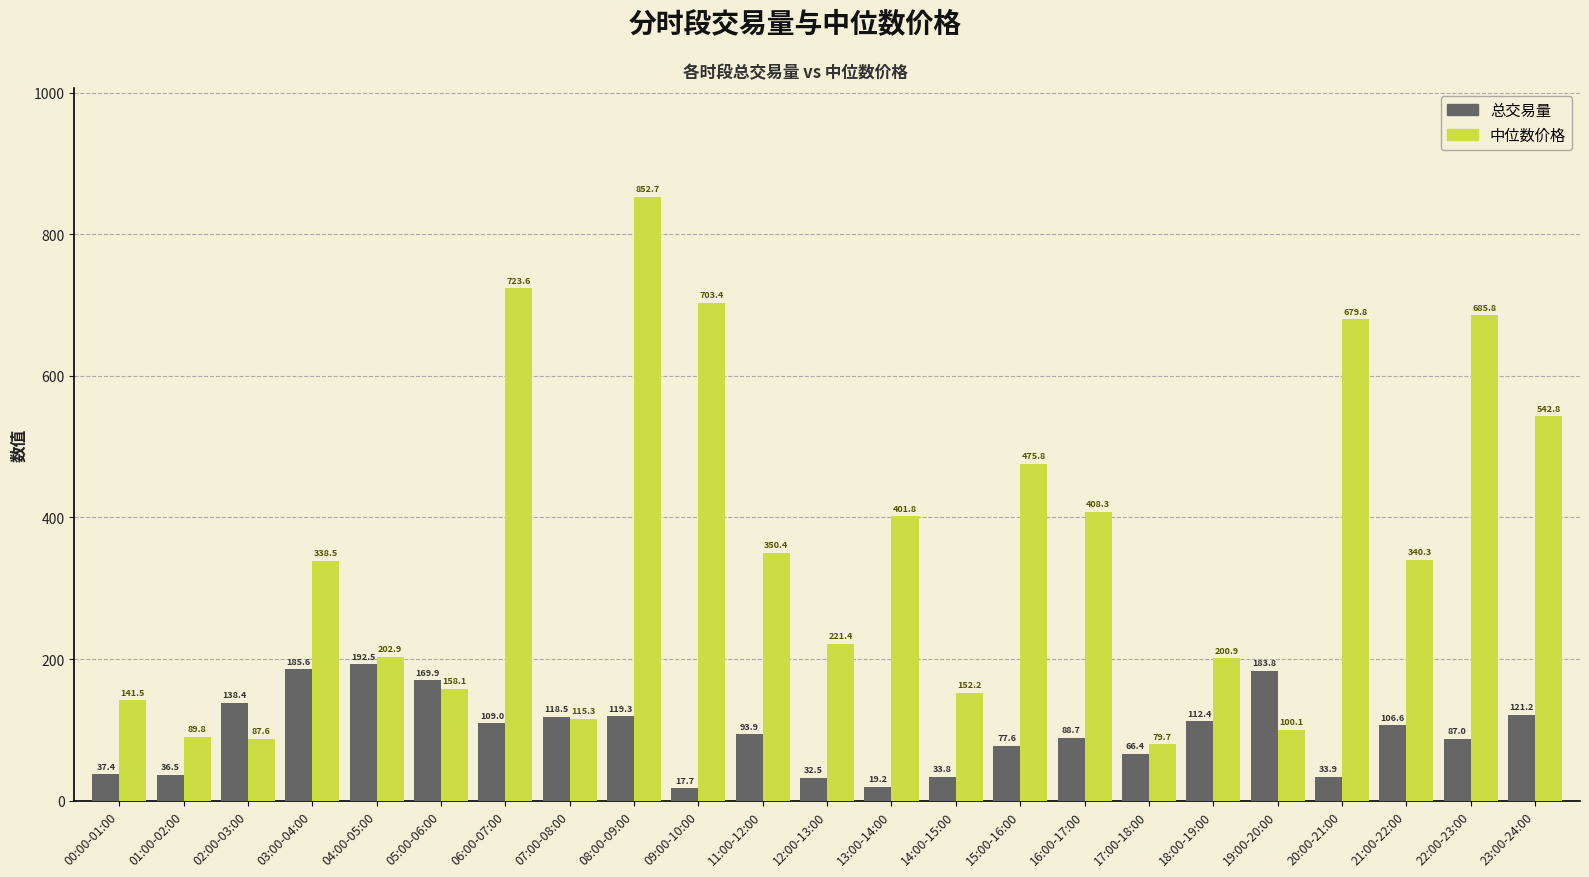

Is it true that 总交易量 equals 119.3 at 08:00-09:00?

True